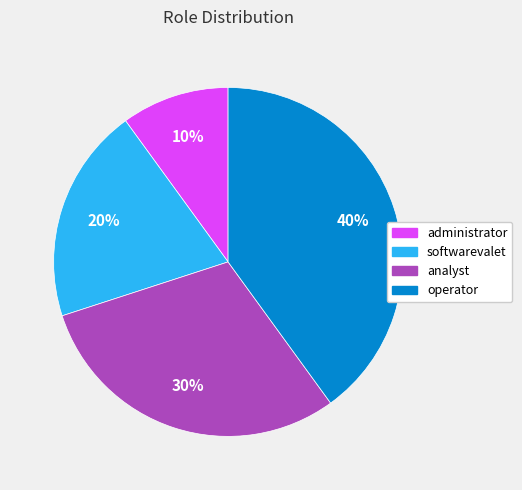

To the nearest percent, what is the difference between the softwarevalet and analyst slice percentages?

10%